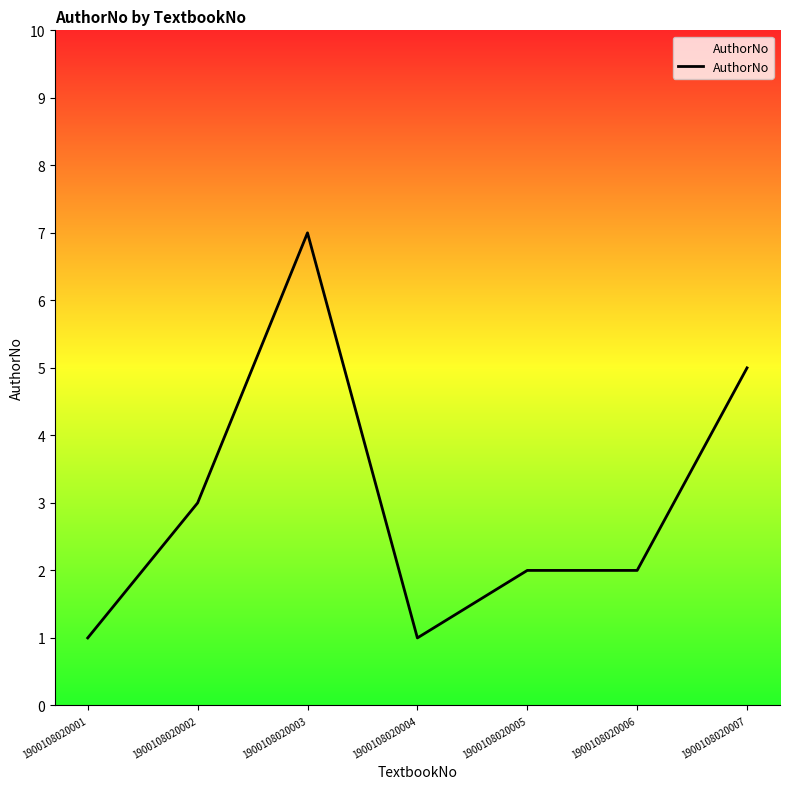

Where is the first local maximum?

1900108020003